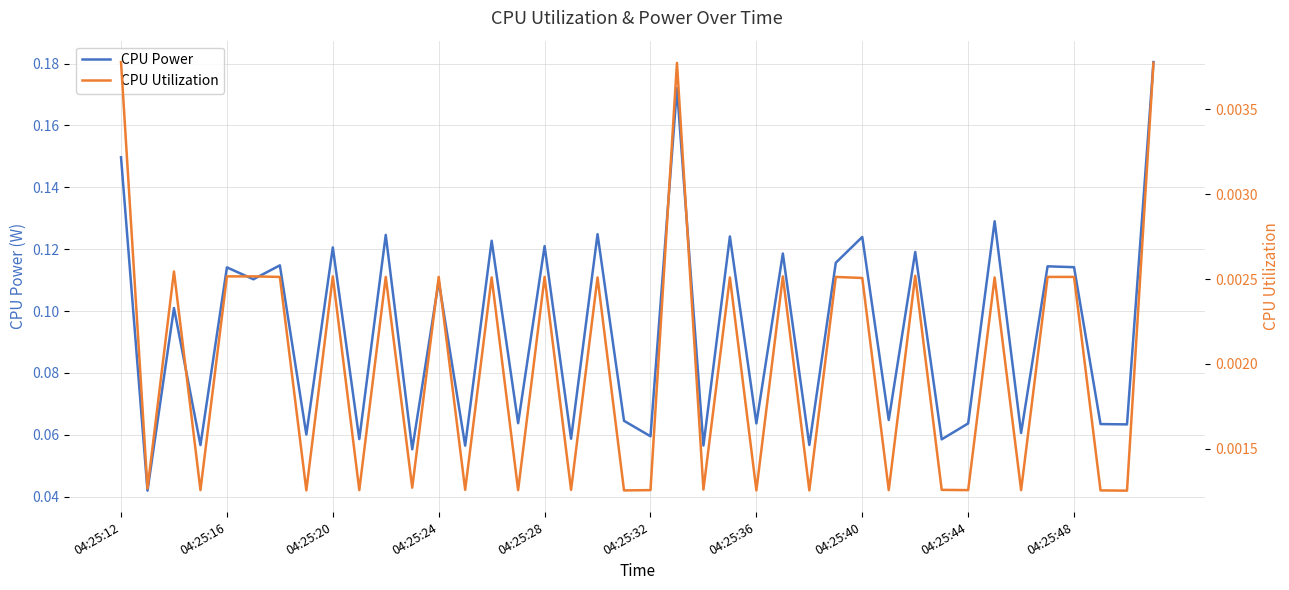

True or false: CPU Power has a value of 0.1 at 15.

True